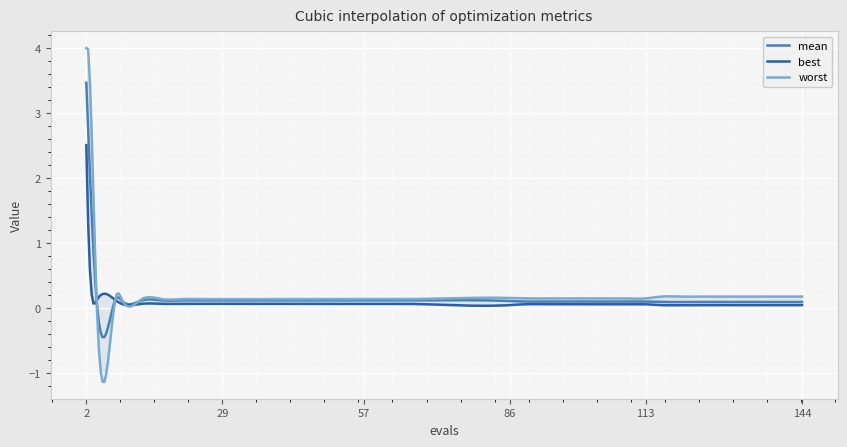

Which series has the widest spread of values?

worst